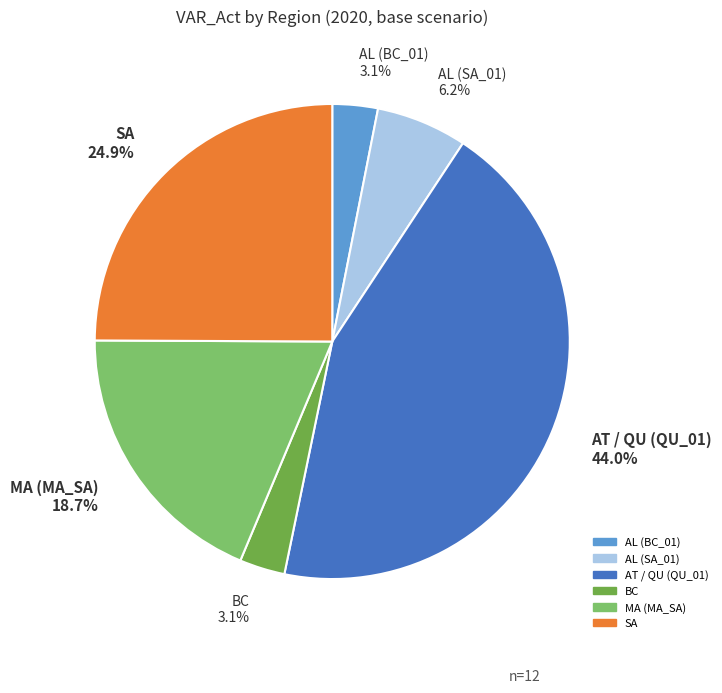

Which slice is the largest?

AT / QU (QU_01) 44.0%